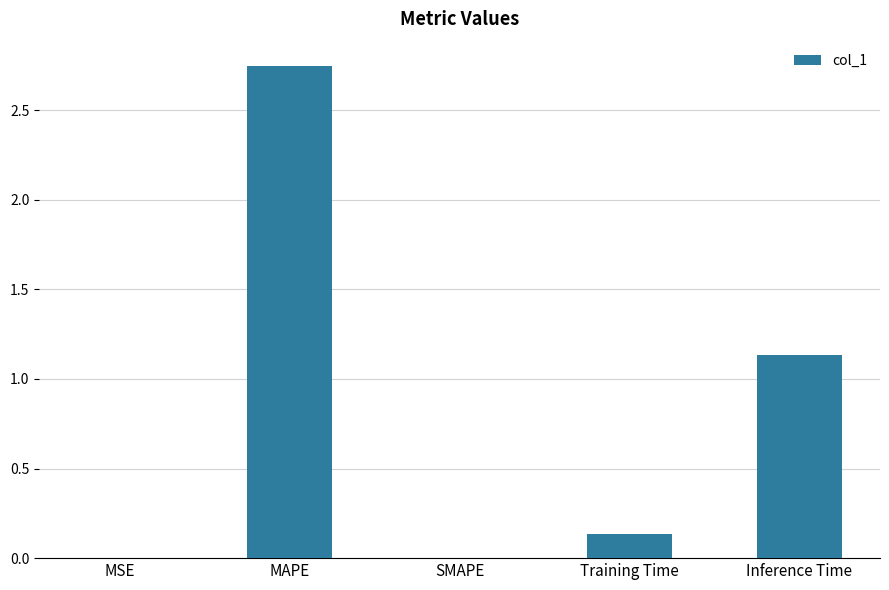

At which category does the chart reach its peak across all series?

MAPE